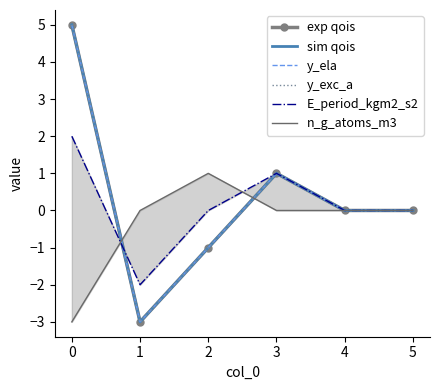

What are all the series names shown in the legend?

exp qois, sim qois, y_ela, y_exc_a, E_period_kgm2_s2, n_g_atoms_m3